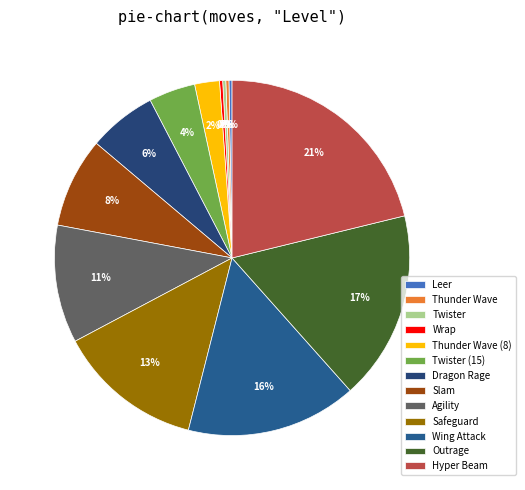

Approximately how many times larger is the value at Thunder Wave (8) compared to Thunder Wave?

8.0